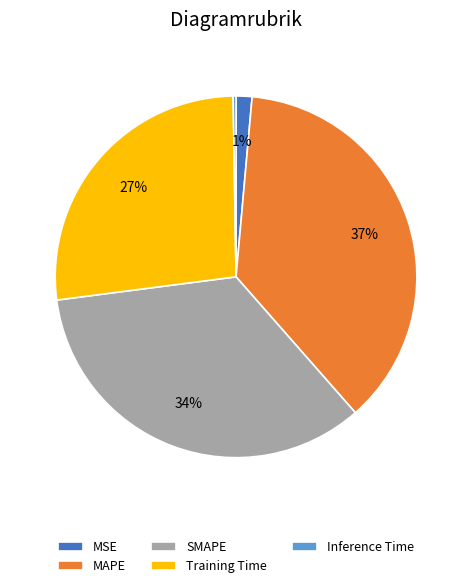

To the nearest percent, what is the difference between the largest and smallest slice percentages?

37%